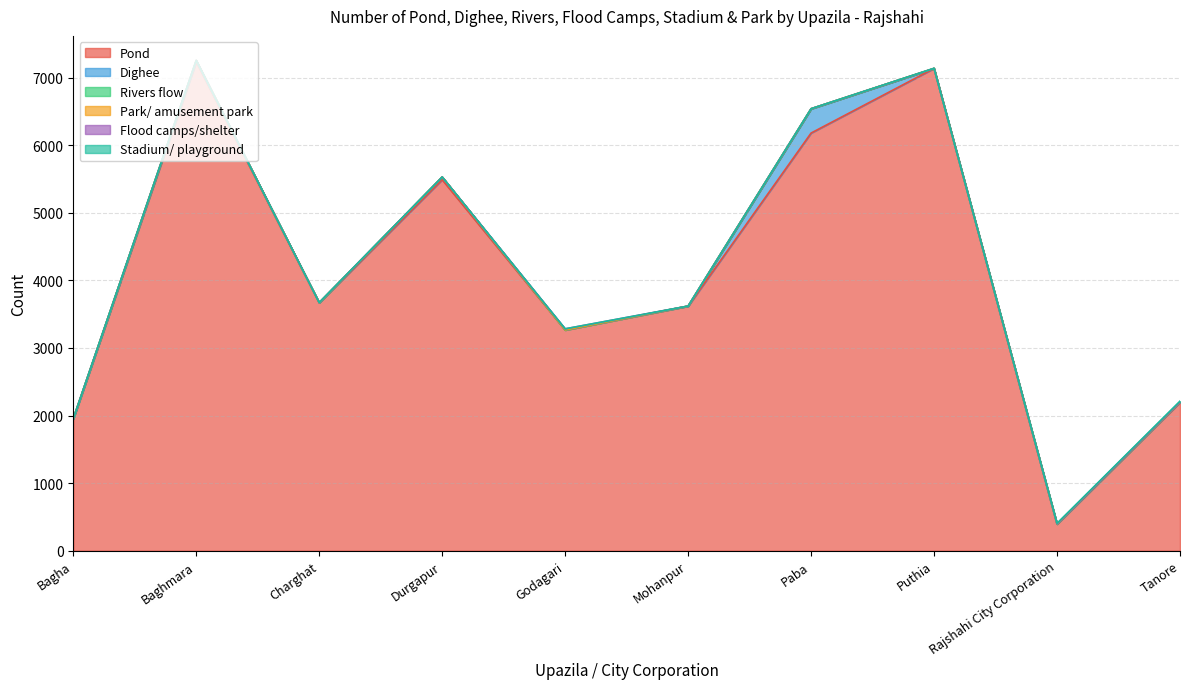

What is the label of the 5th point from the right?

Mohanpur